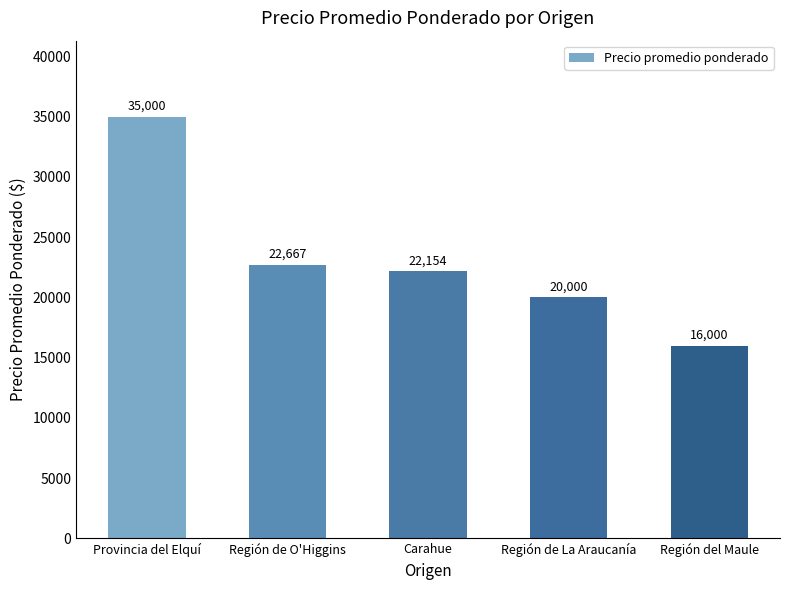

At which category does the chart reach its minimum across all series?

Región del Maule